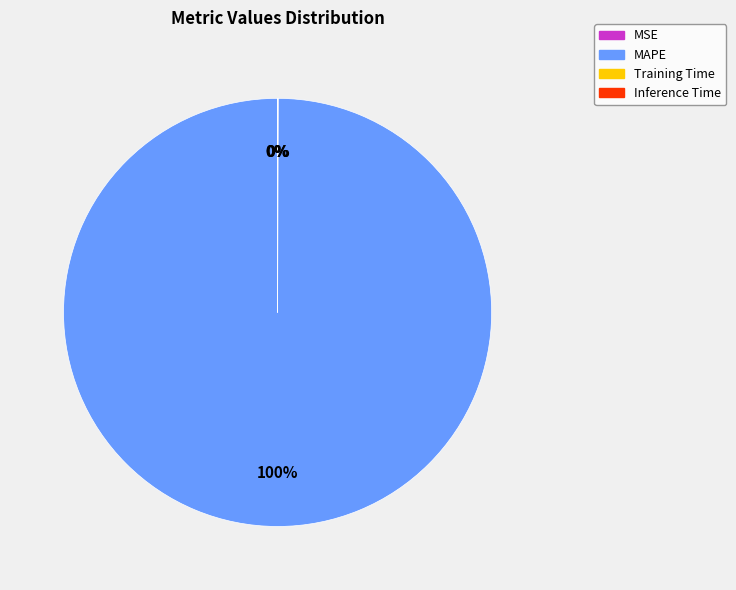

What is the largest slice in the pie chart?

MAPE